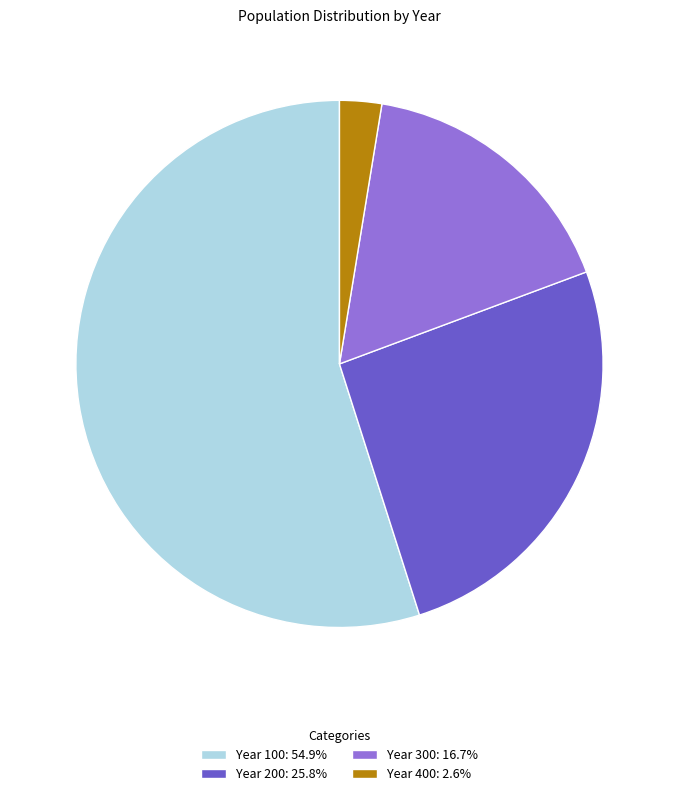

What is the ratio of the value at Year 300: 16.7% to the value at Year 400: 2.6%?

6.5